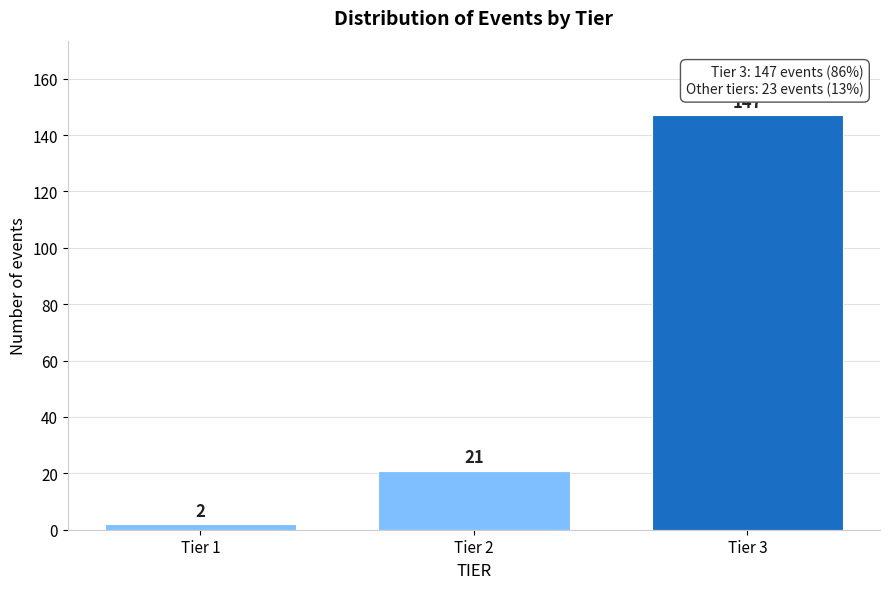

Reading left to right, list all the values displayed in this chart.

2	21	147